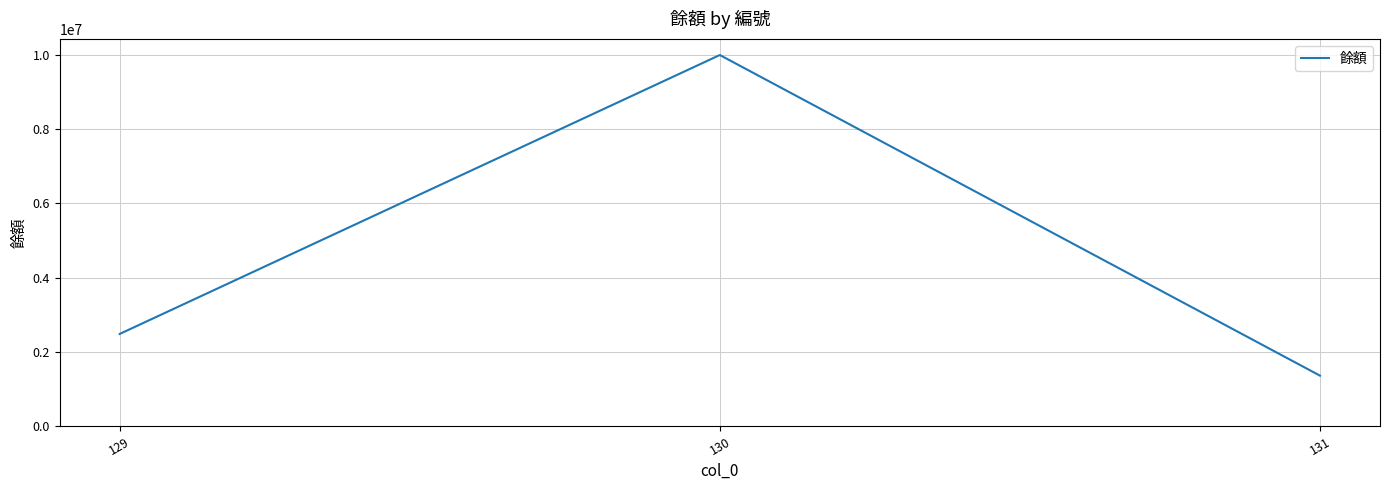

Is it true that the value at 130 is 10000000?

True